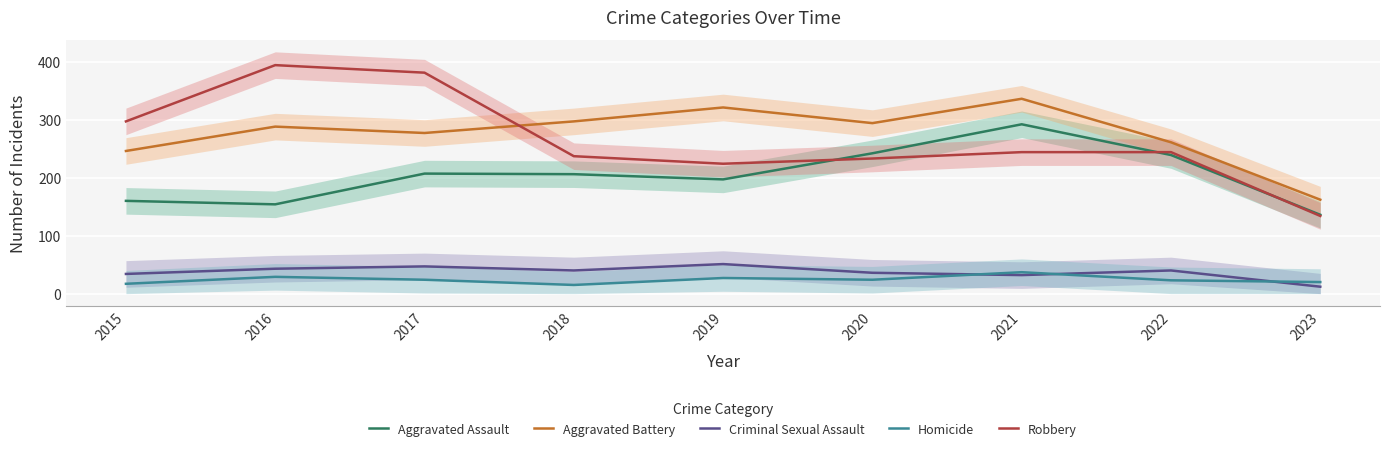

How many data points does each series have?

9